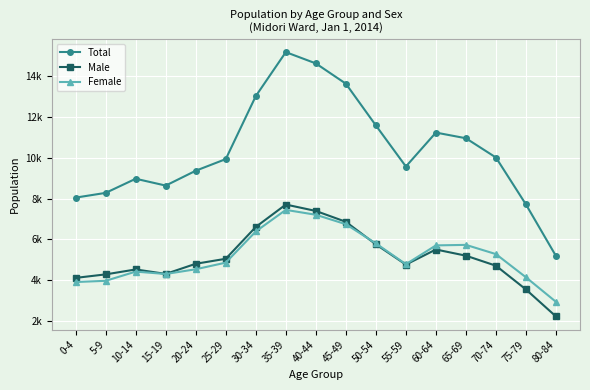

Rank the series at 45-49 from lowest to highest value.

Female, Male, Total